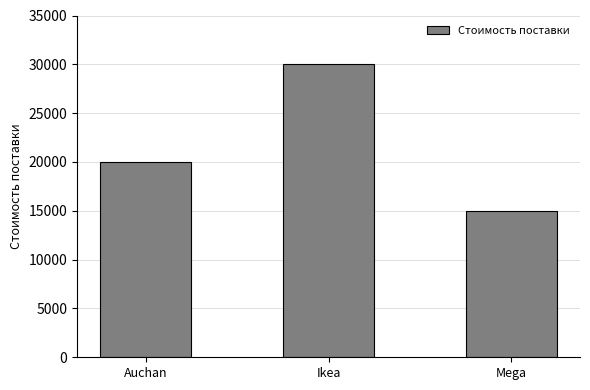

What is the sum of the values at Auchan and Mega?

35000